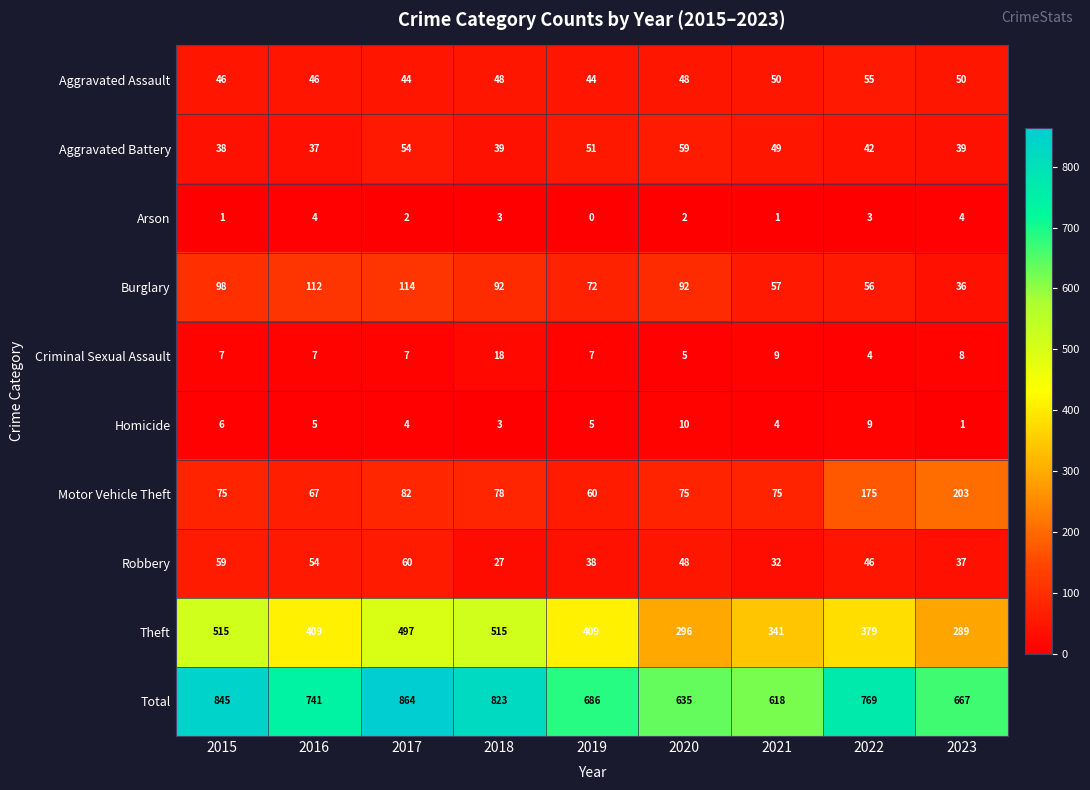

Which label corresponds to the smallest value in the chart?

2019